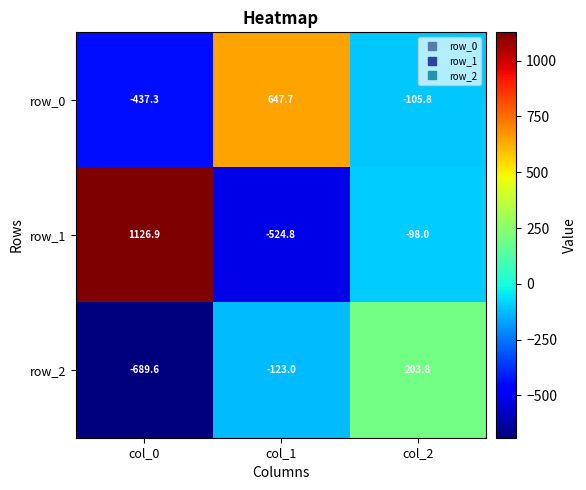

Which category has the highest value in the row_2 series?

col_2